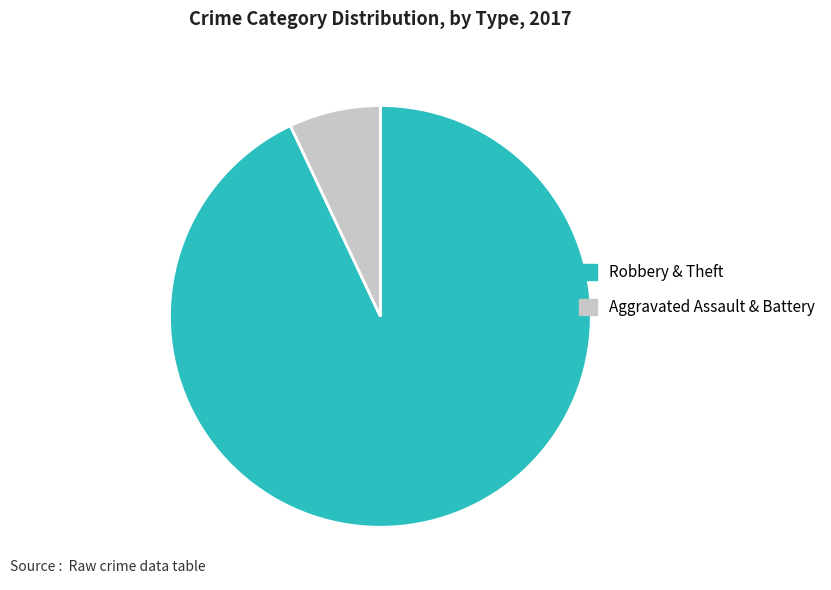

How many segments does this pie chart have?

2